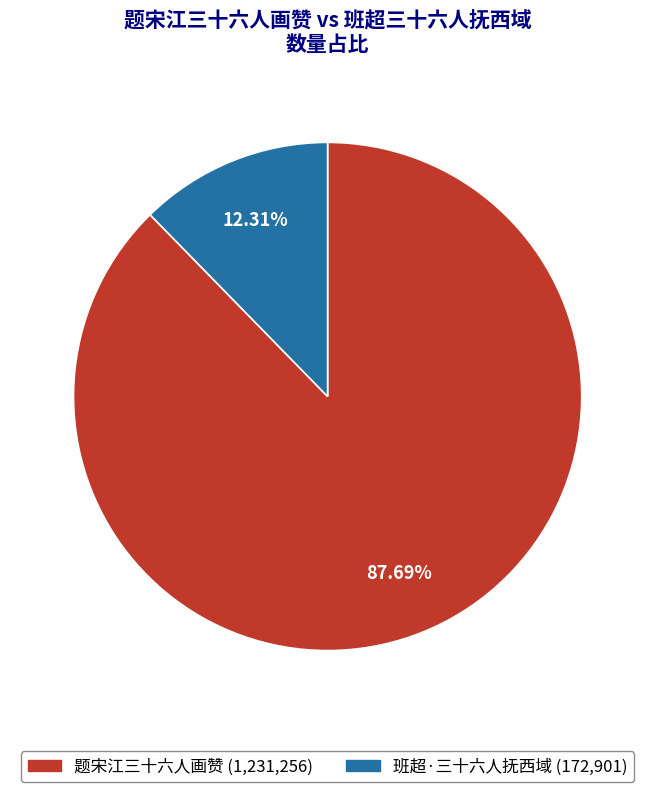

To the nearest percent, what percentage of the pie is 题宋江三十六人画赞?

88%